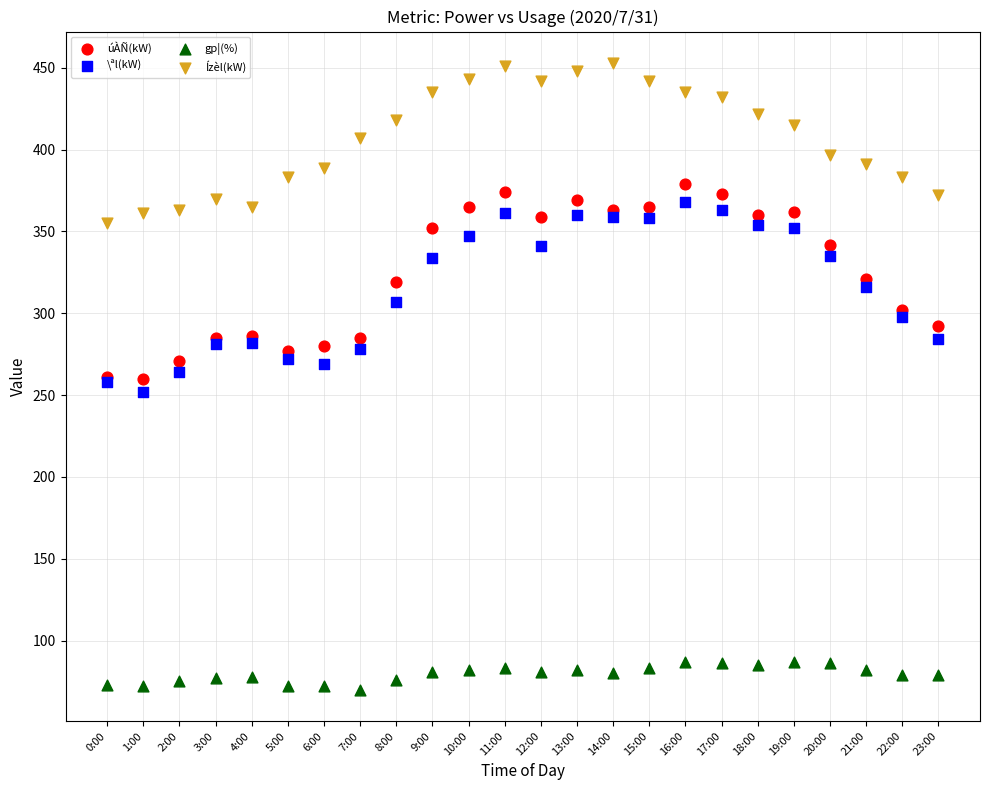

Which series contains the highest Y value?

Ízèl(kW)